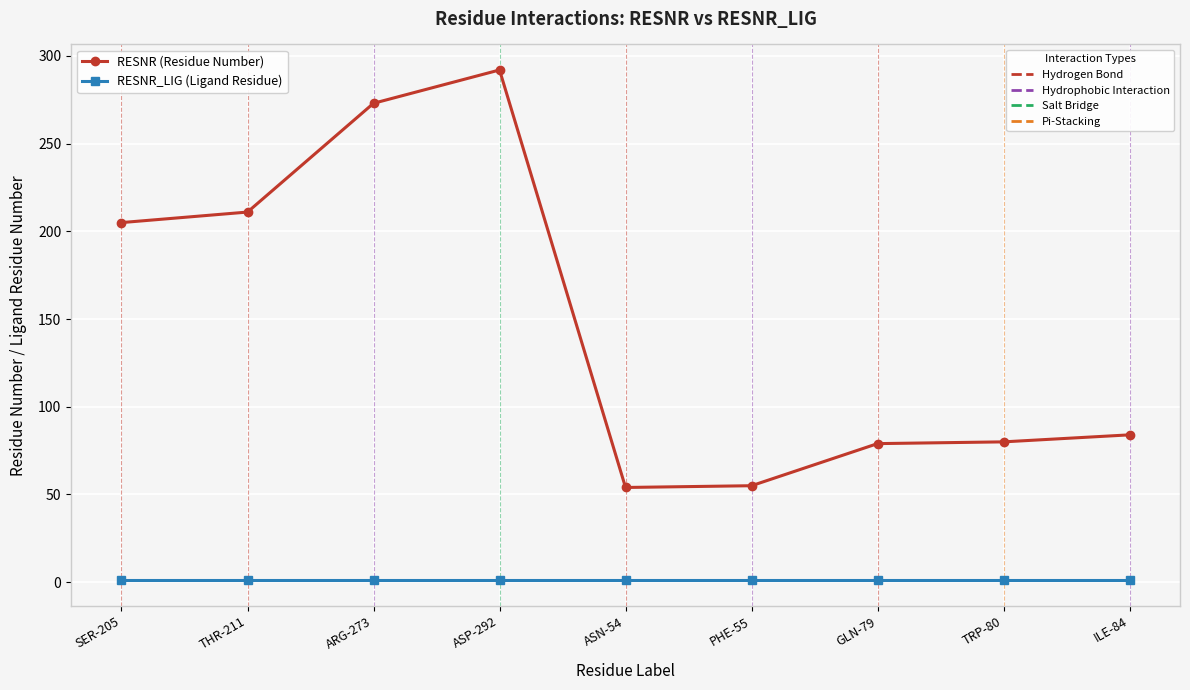

Which category has the highest value across all series?

ASP-292